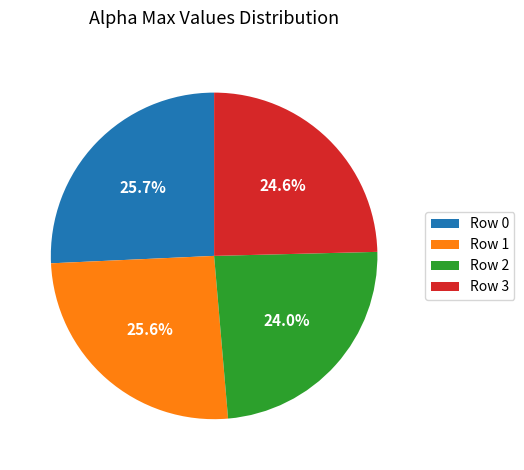

Does Row 2 represent more than half of the total?

No